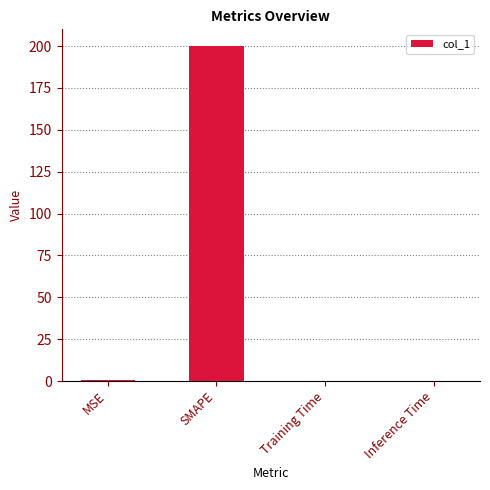

Does the chart contain stacked bars?

No